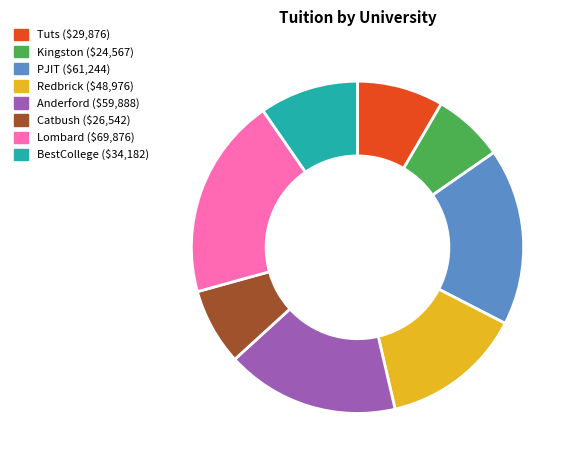

True or false: Catbush accounts for 7% of the total.

True